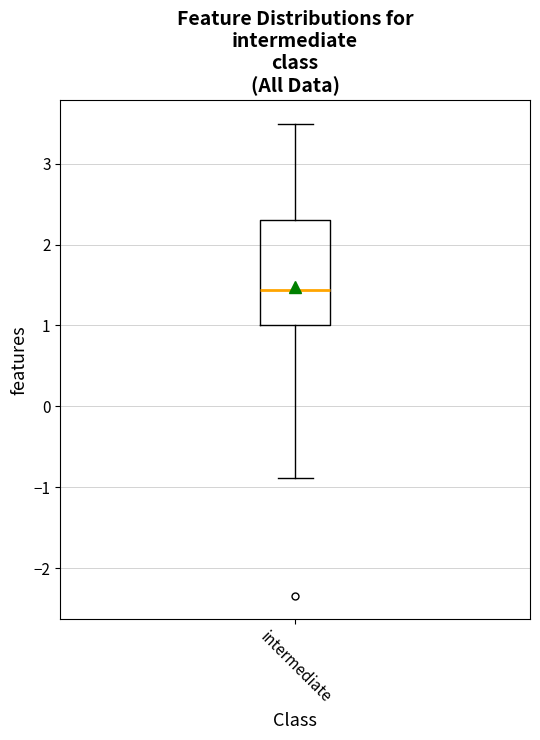

Transcribe this box plot: give where the median line is, the range the box spans, and where the two whiskers end, as read against the y-axis. The values are not printed on the chart, so give them approximately, as read against the axis.

median 1.4, box 1.0 to 2.3, whiskers -0.9 to 3.5